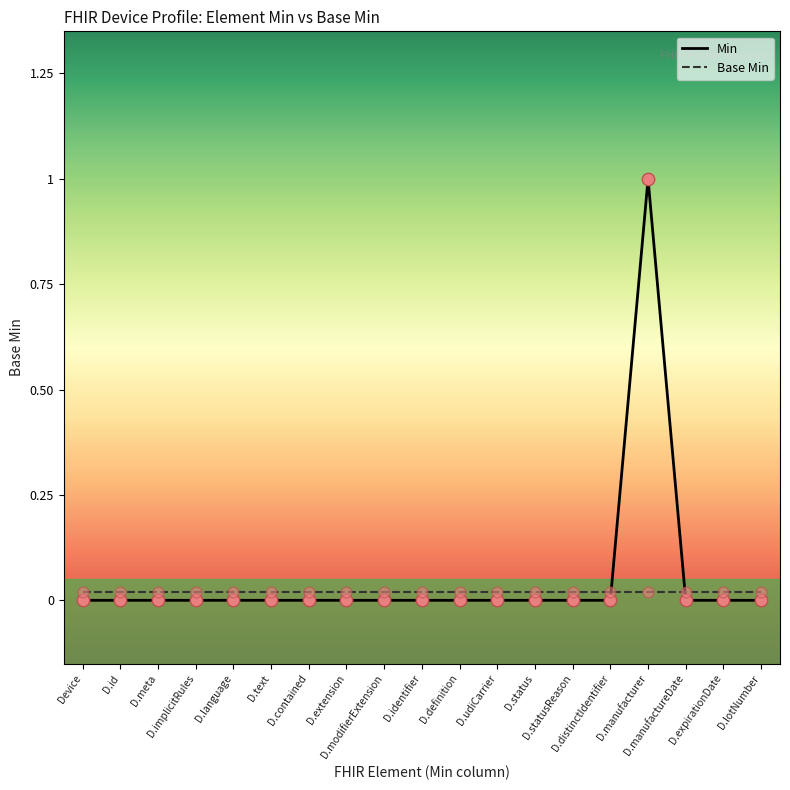

What are all the series names shown in the legend?

Min, Base Min